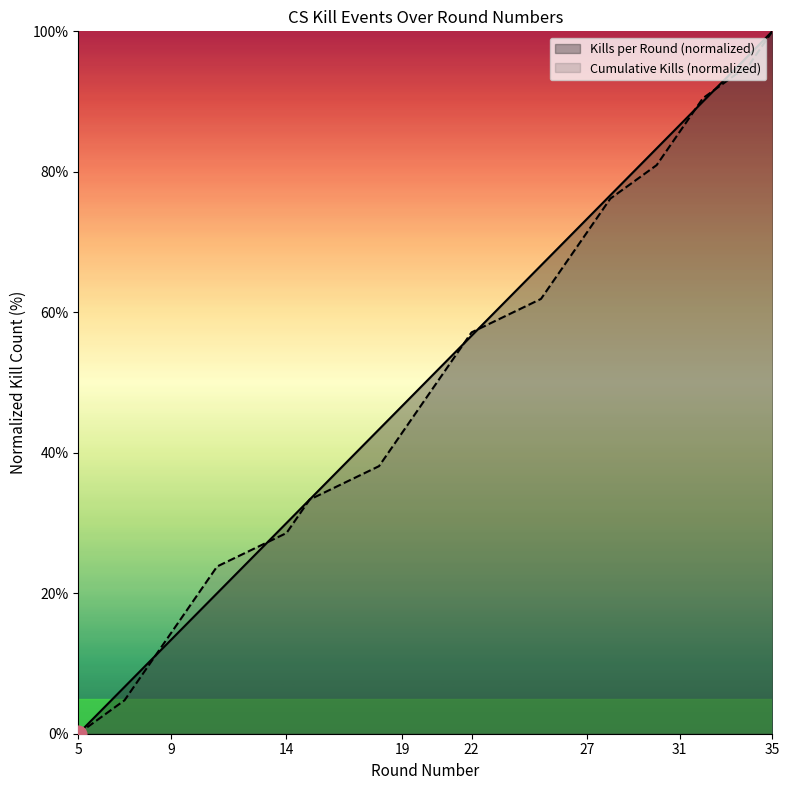

Which series has the widest spread of values?

Kills per Round